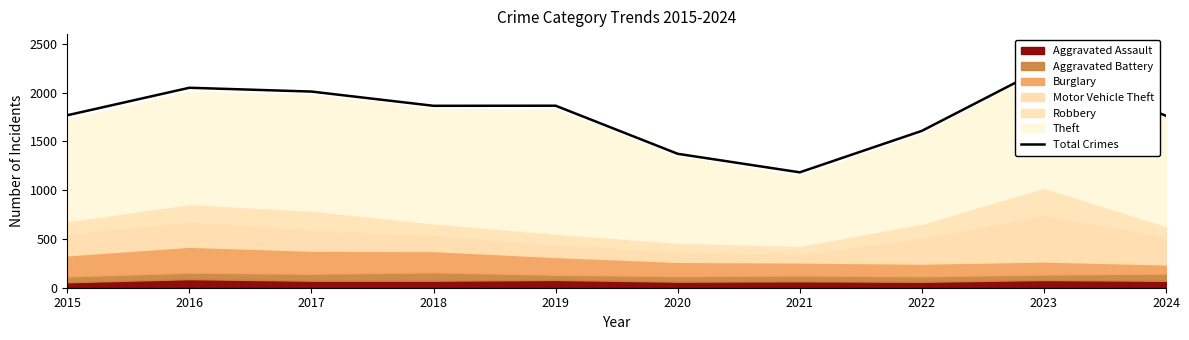

How many interior local valleys (lower than both neighbors) does the data have?

2